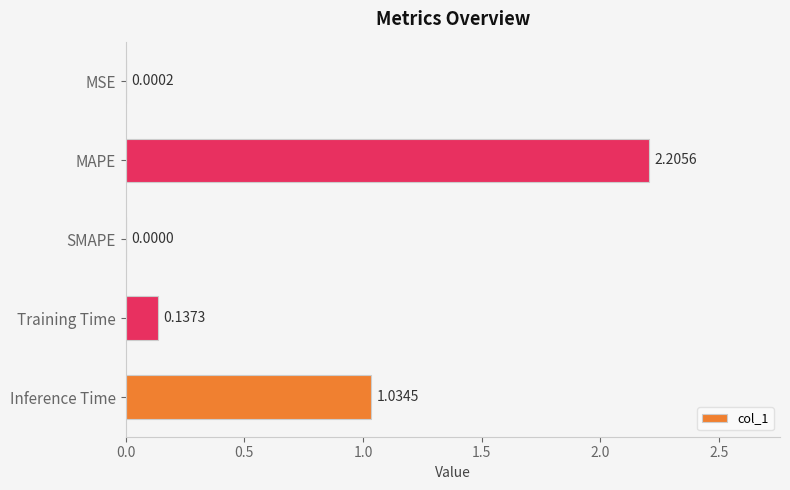

How many values exceed 0?

4